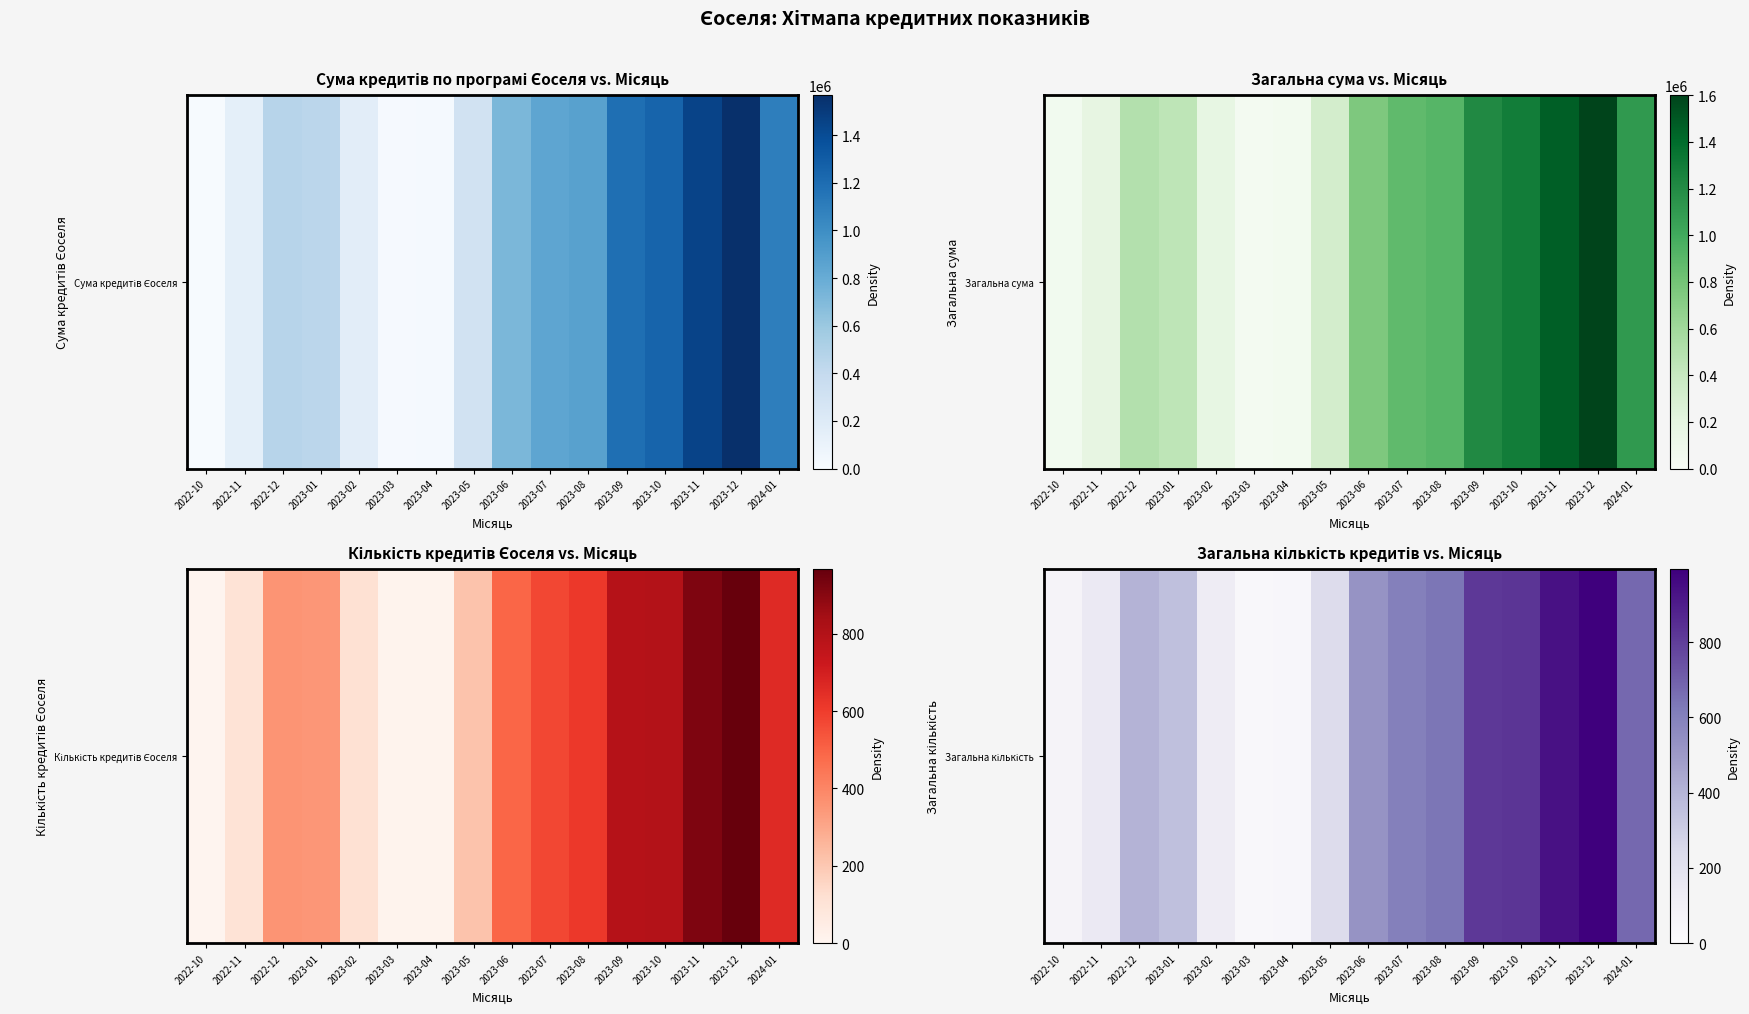

Count the number of categories in the chart.

16